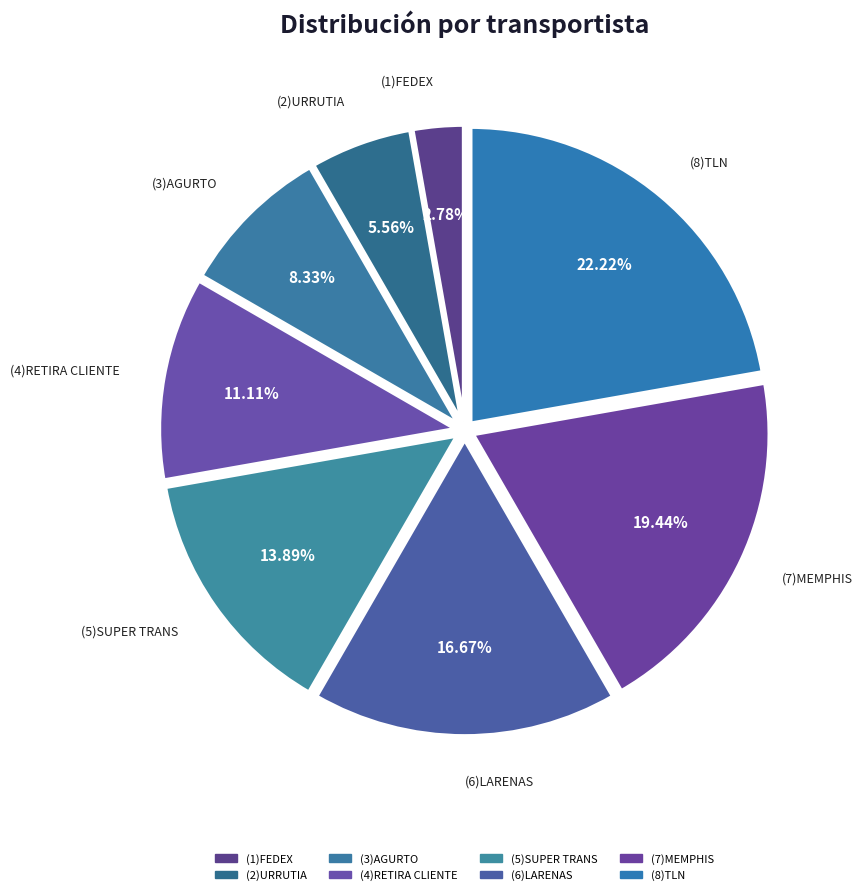

Which has a higher value, (4)RETIRA CLIENTE or (5)SUPER TRANS?

(5)SUPER TRANS